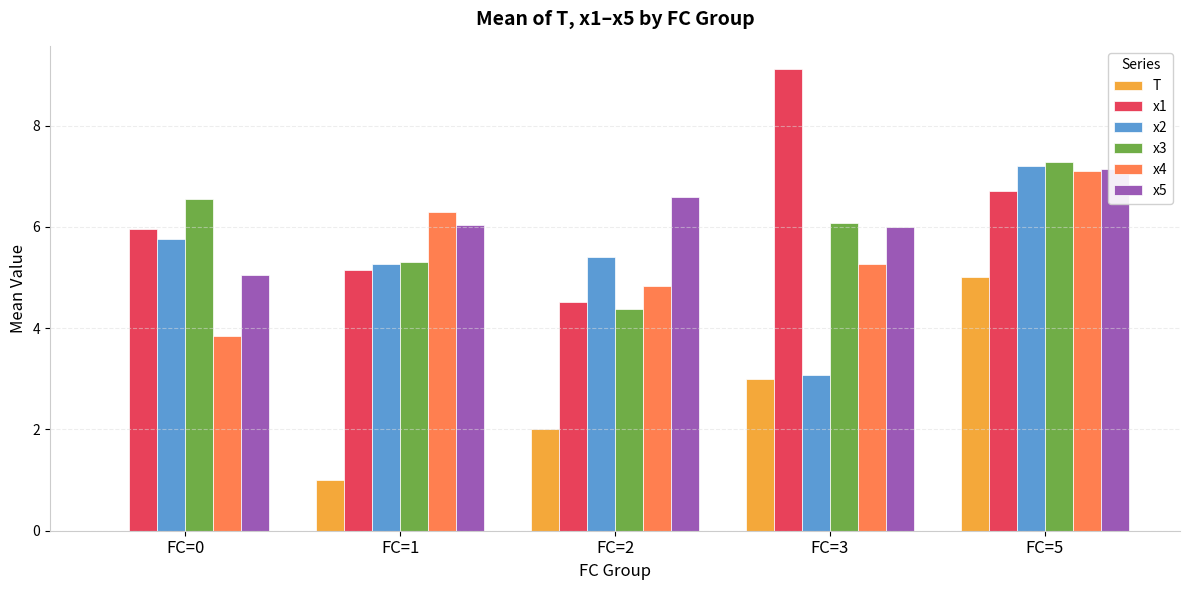

What is the total value across all series at FC=0?

27.1